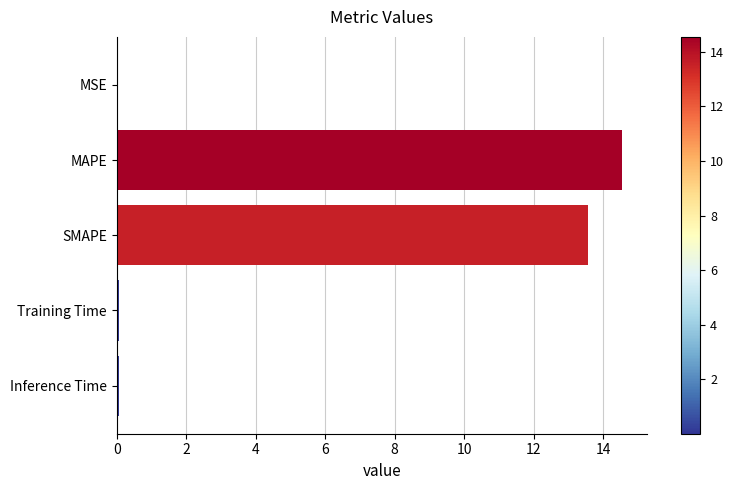

What is the change in value from MAPE to SMAPE?

-1.0